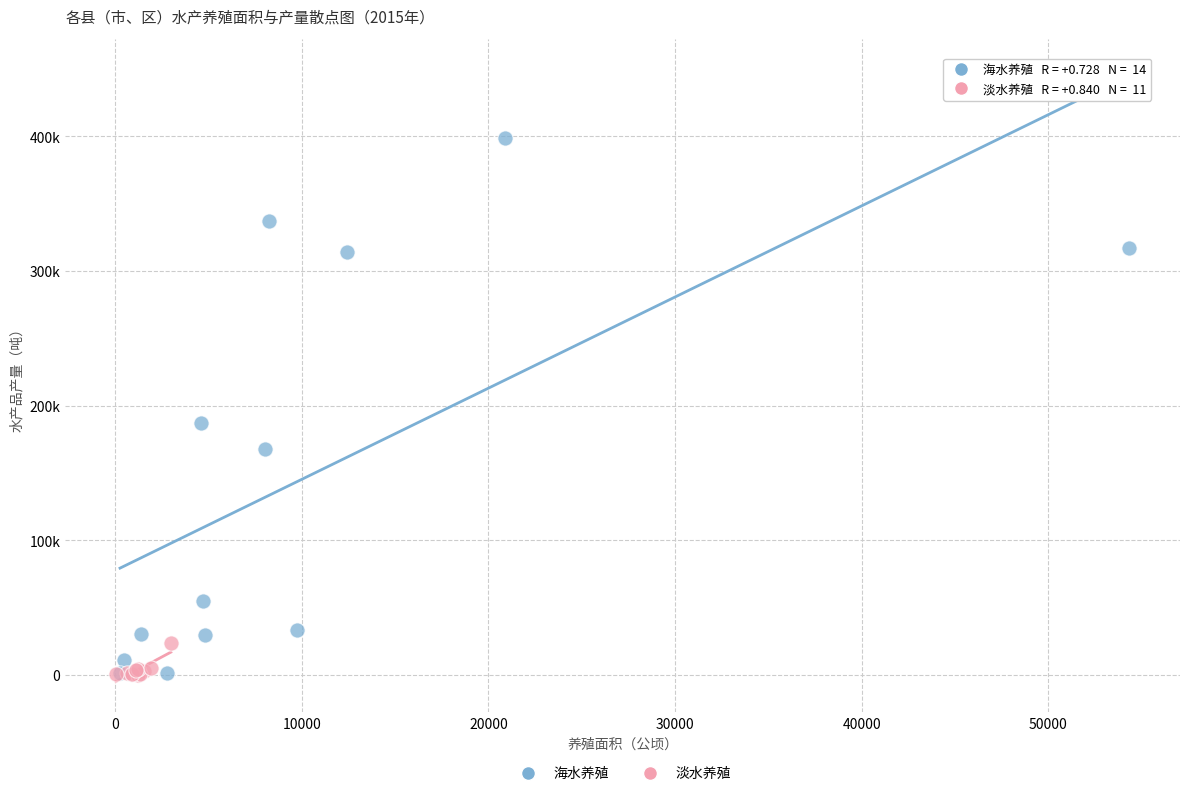

What are all the series names shown in the legend?

海水养殖, 淡水养殖